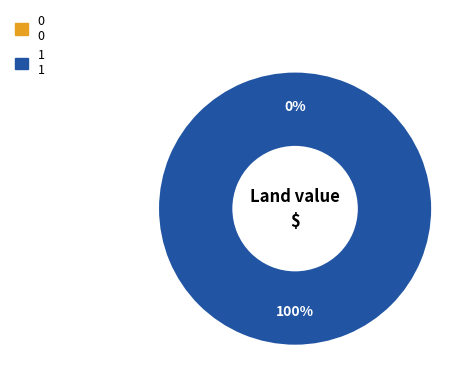

Do 1 and 0 together represent more than half of the pie?

Yes